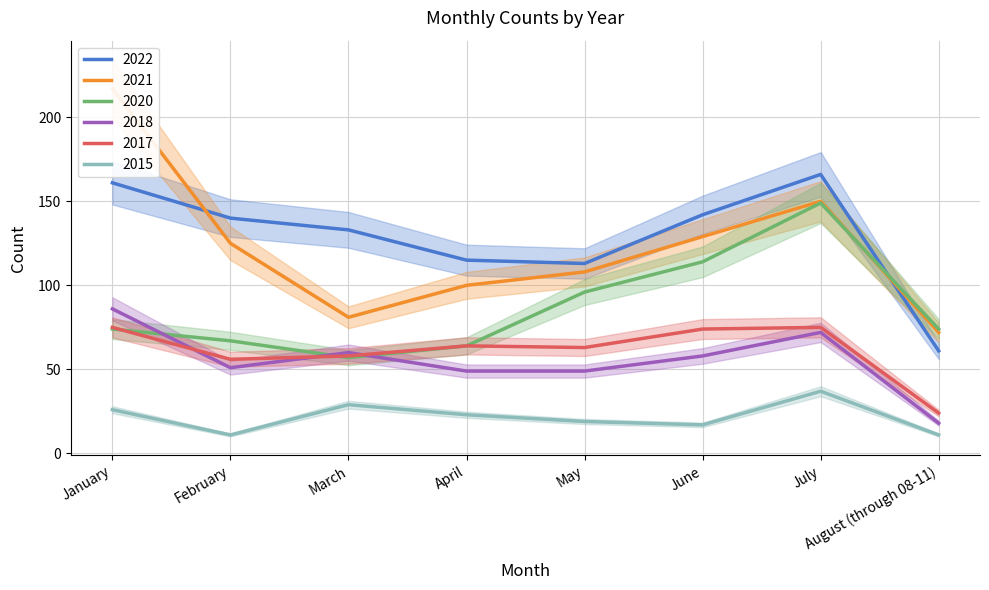

Reading right to left, extract all data points from this chart.

2015: 11	37	17	19	23	29	11	26
2017: 24	75	74	63	64	58	56	75
2018: 18	72	58	49	49	60	51	86
2020: 74	149	114	96	64	57	67	74
2021: 72	150	129	108	100	81	125	217
2022: 61	166	142	113	115	133	140	161